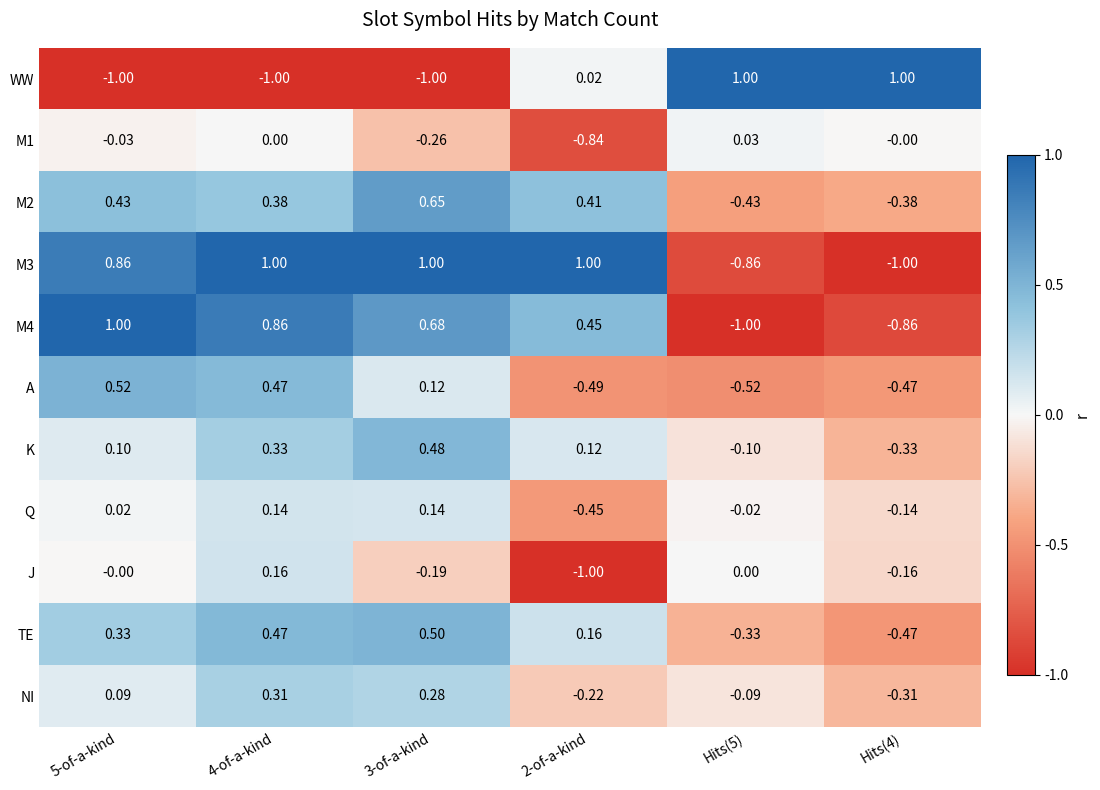

Between 5-of-a-kind and 4-of-a-kind, which series saw the biggest shift?

K